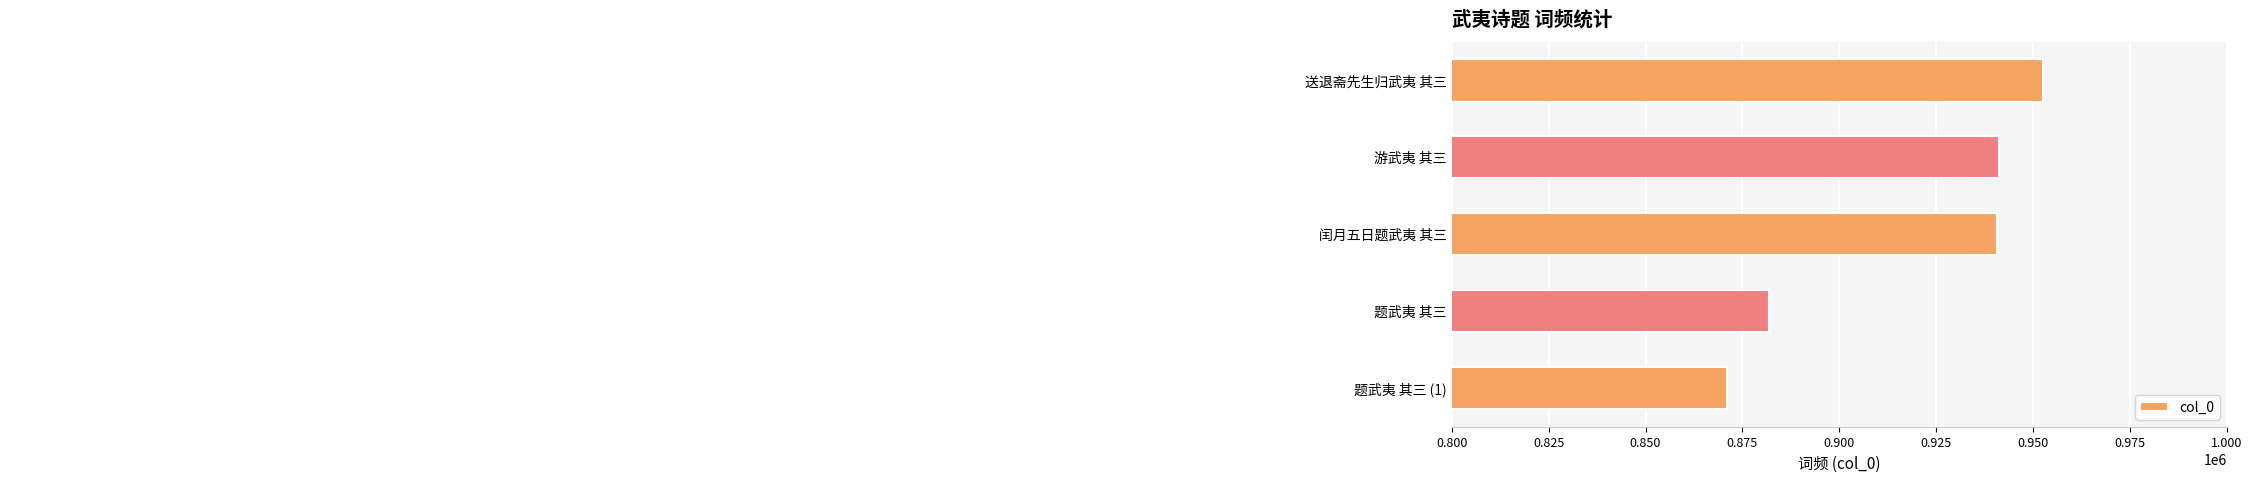

What is the minimum value shown in the chart?

871002